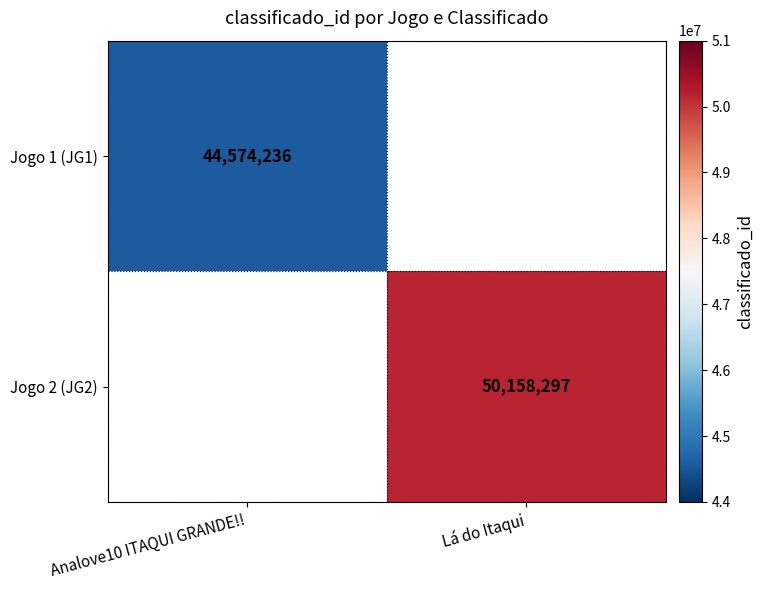

The value of Jogo 1 (JG1) at Analove10 ITAQUI GRANDE!! is 76867919. True or false?

False